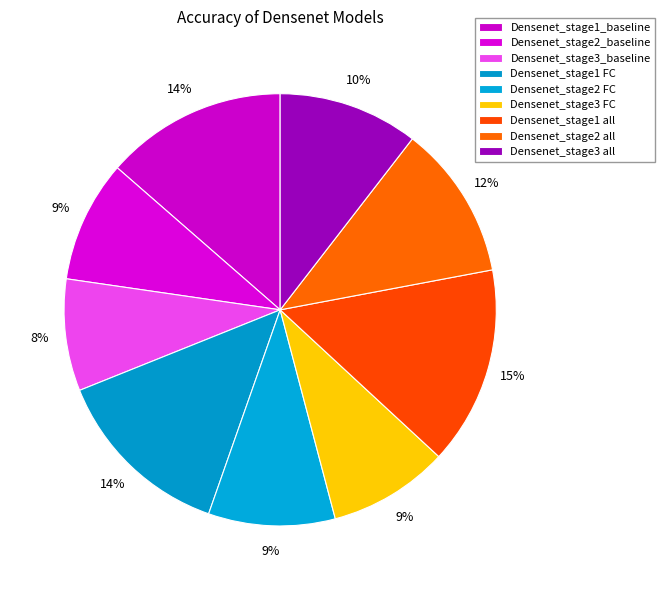

To the nearest percent, what is the combined percentage of Densenet_stage1 all and Densenet_stage2 all?

26%